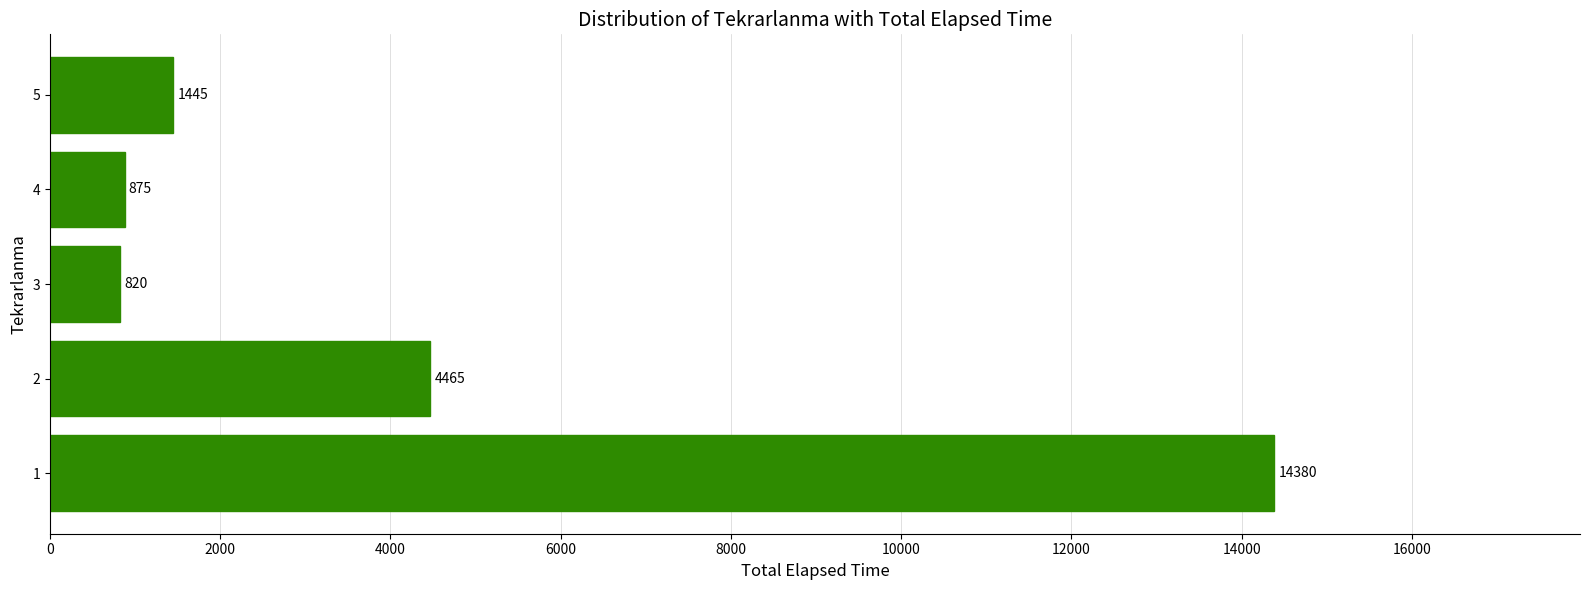

How many series are shown in this chart?

1